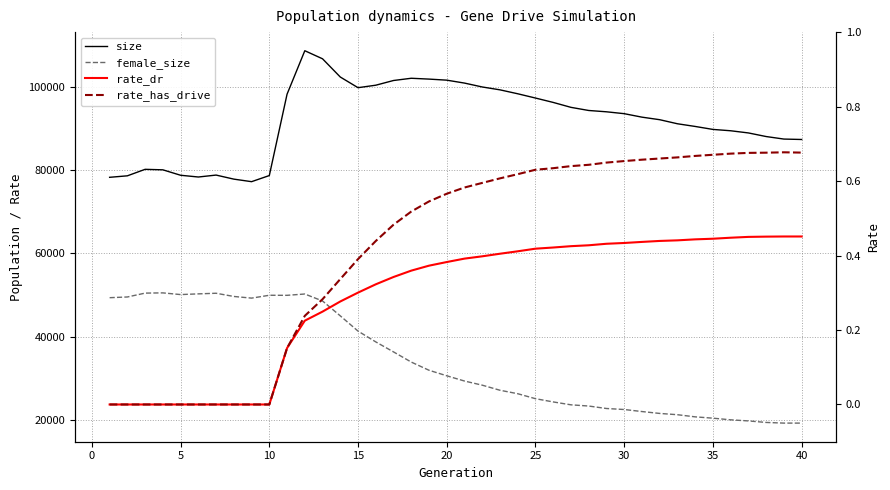

Does the chart have visible grid lines?

Yes